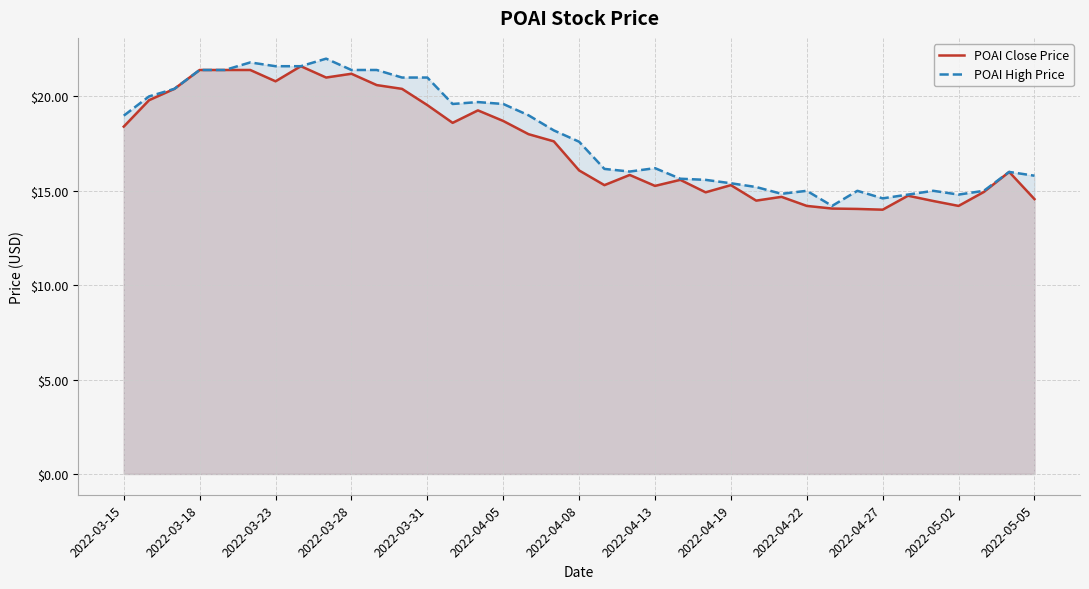

What is the average value of the POAI High Price series?

17.9